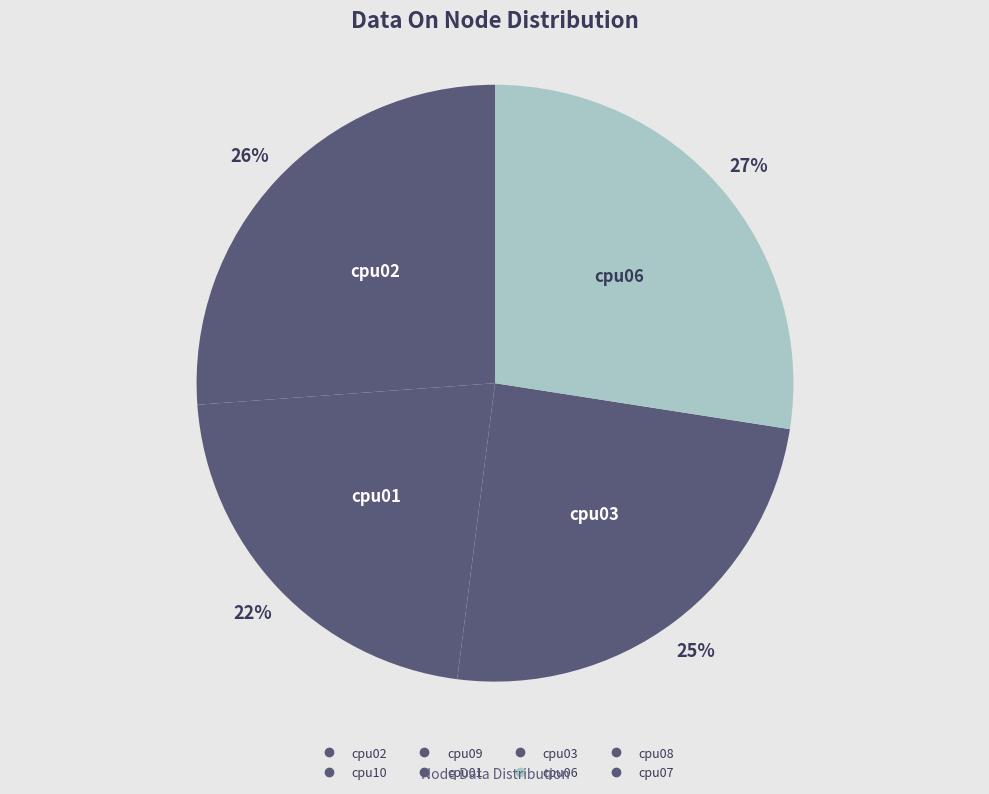

The cpu09 slice represents 0% of the pie. True or false?

True